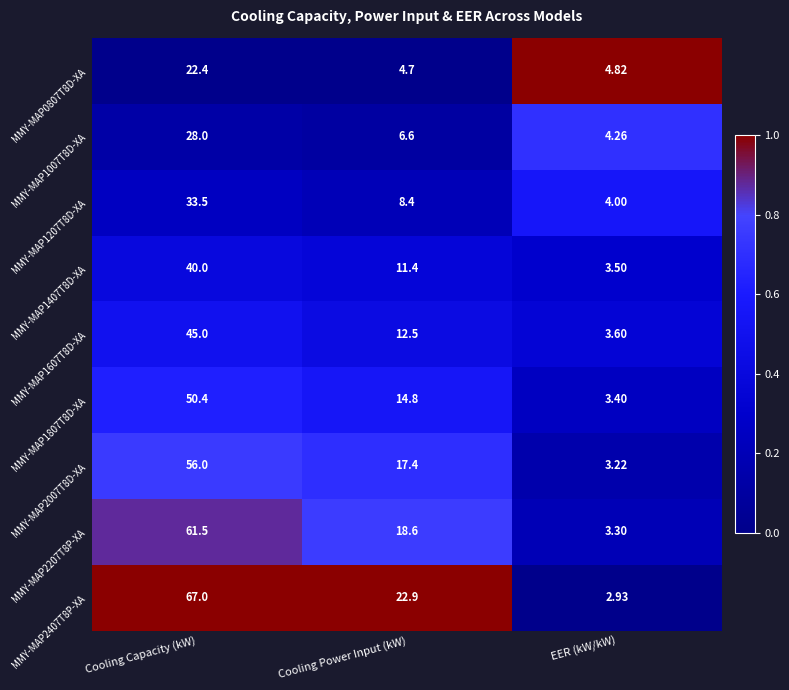

Which series has the largest total across all categories?

MMY-MAP2407T8P-XA